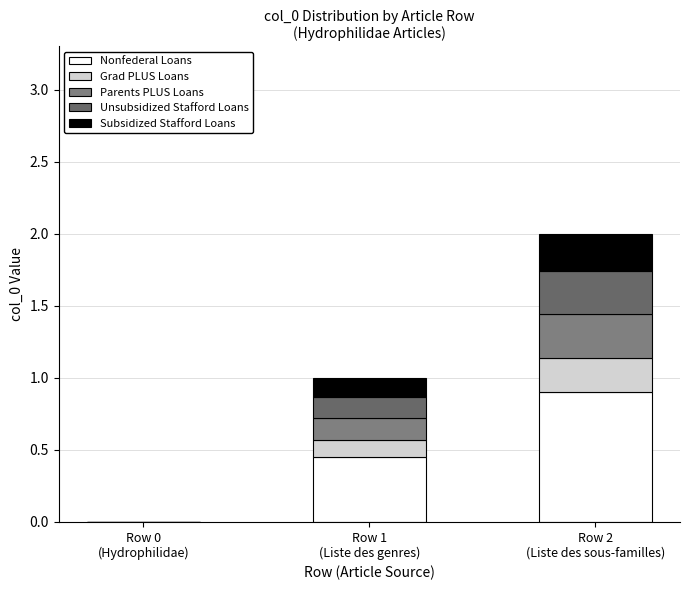

Are the bars grouped side by side (vs. stacked)?

No